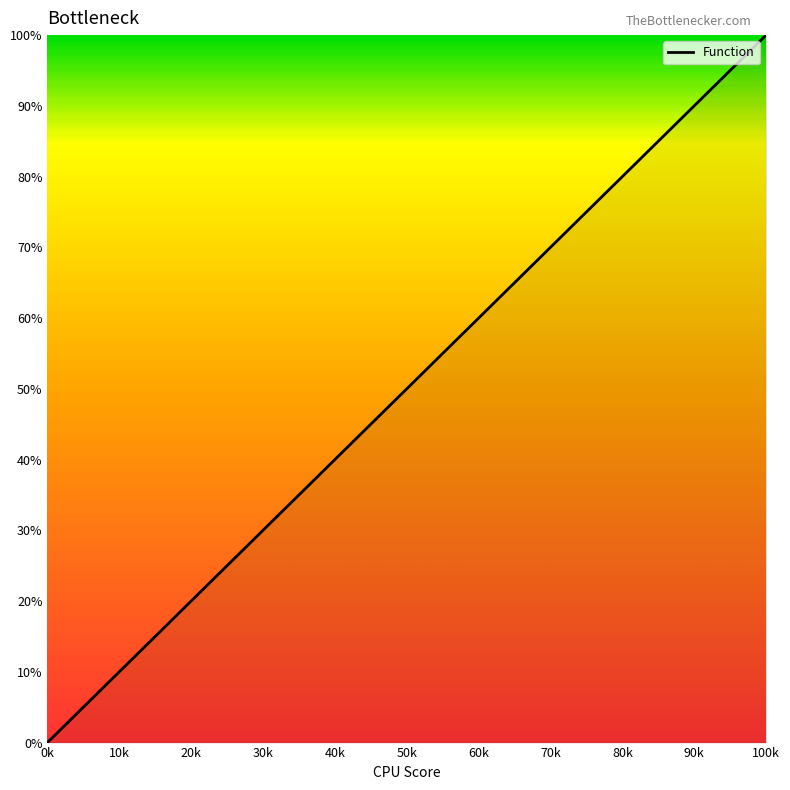

Is this an area chart (filled region under the line)?

No